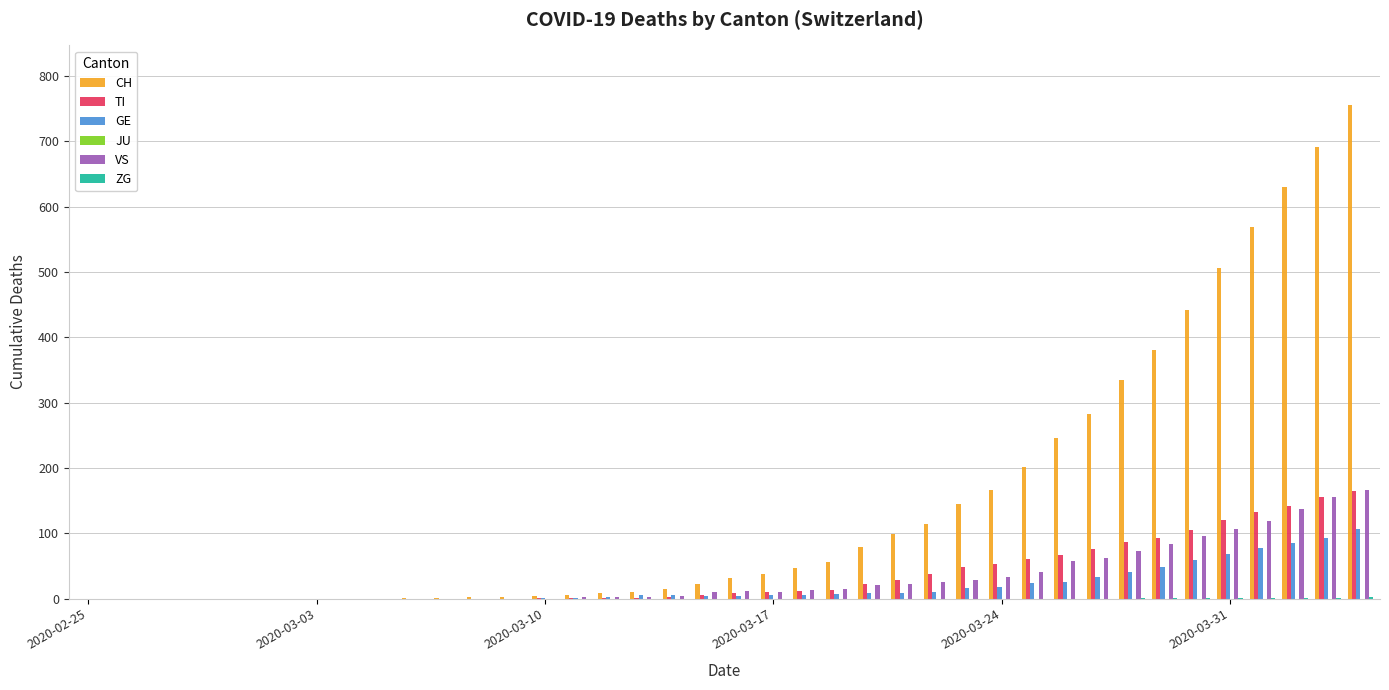

What is the sum of all GE values?

762